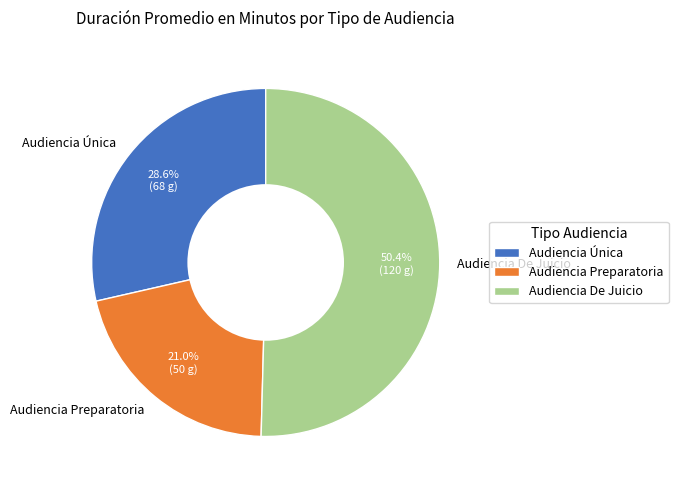

Which slice is the largest?

Audiencia De Juicio